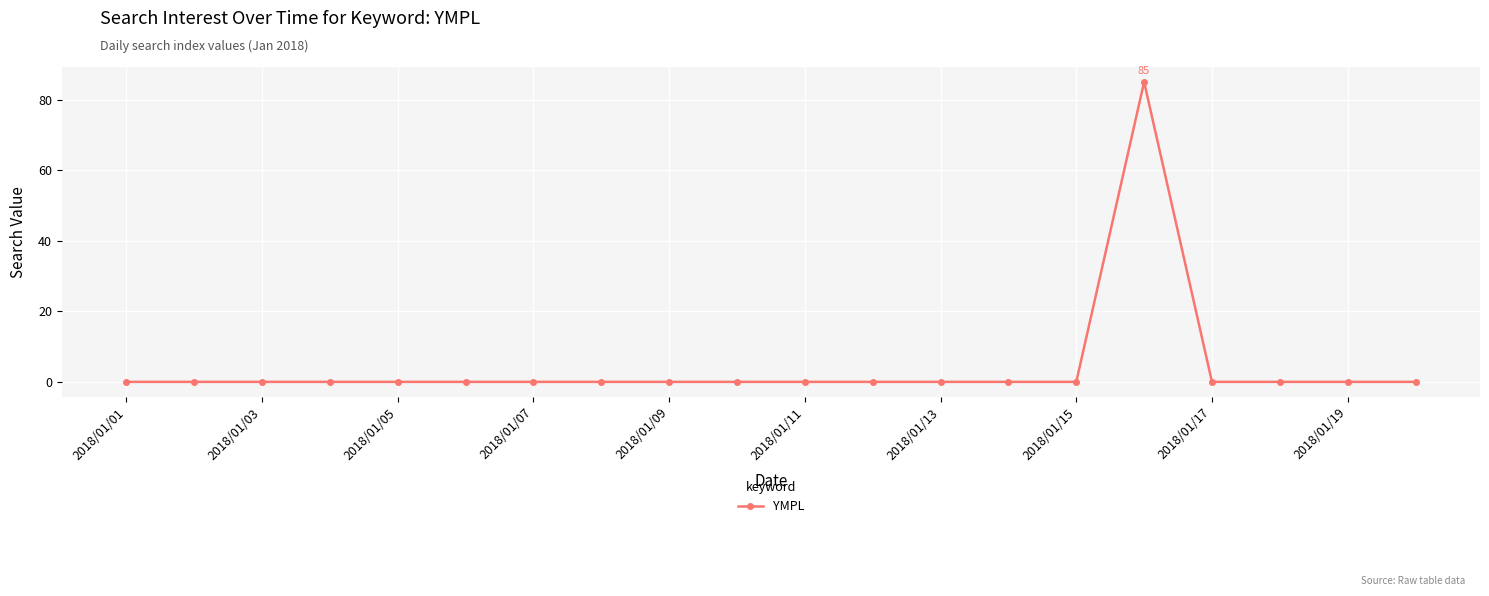

True or false: there are more than 0 points higher than both neighbors.

True